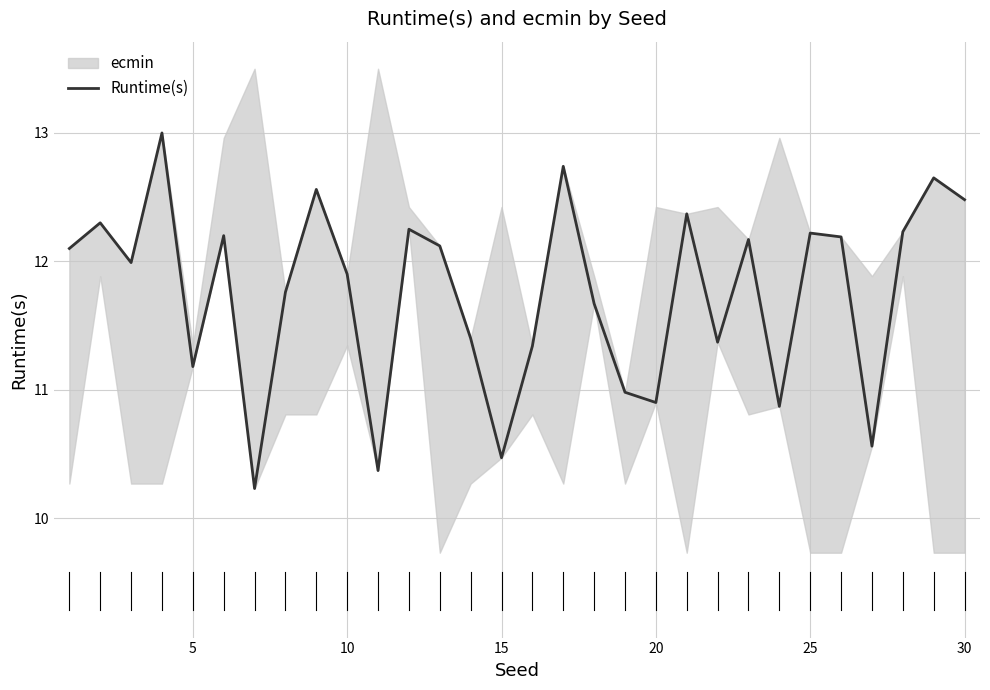

What is the difference between the maximum and minimum values?

2.8